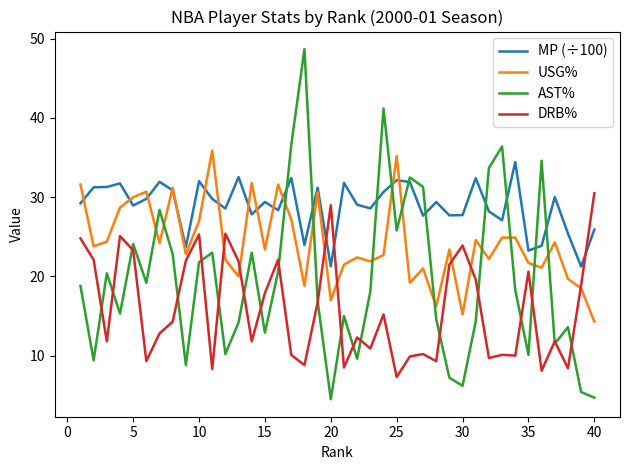

Rank the series by their average value, from highest to lowest.

MP (÷100), USG%, AST%, DRB%